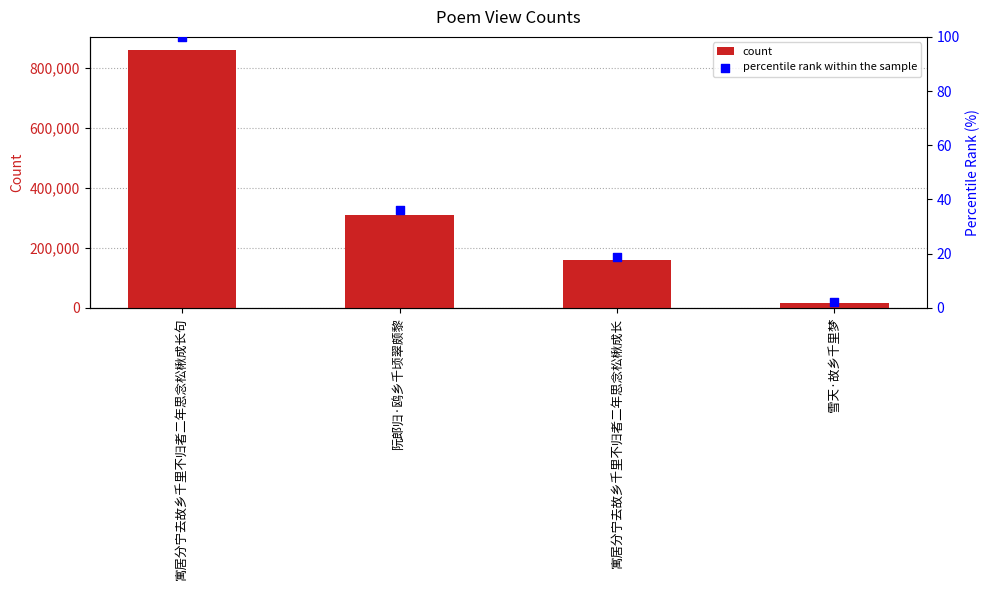

Which series reaches the minimum Y coordinate?

percentile rank within the sample